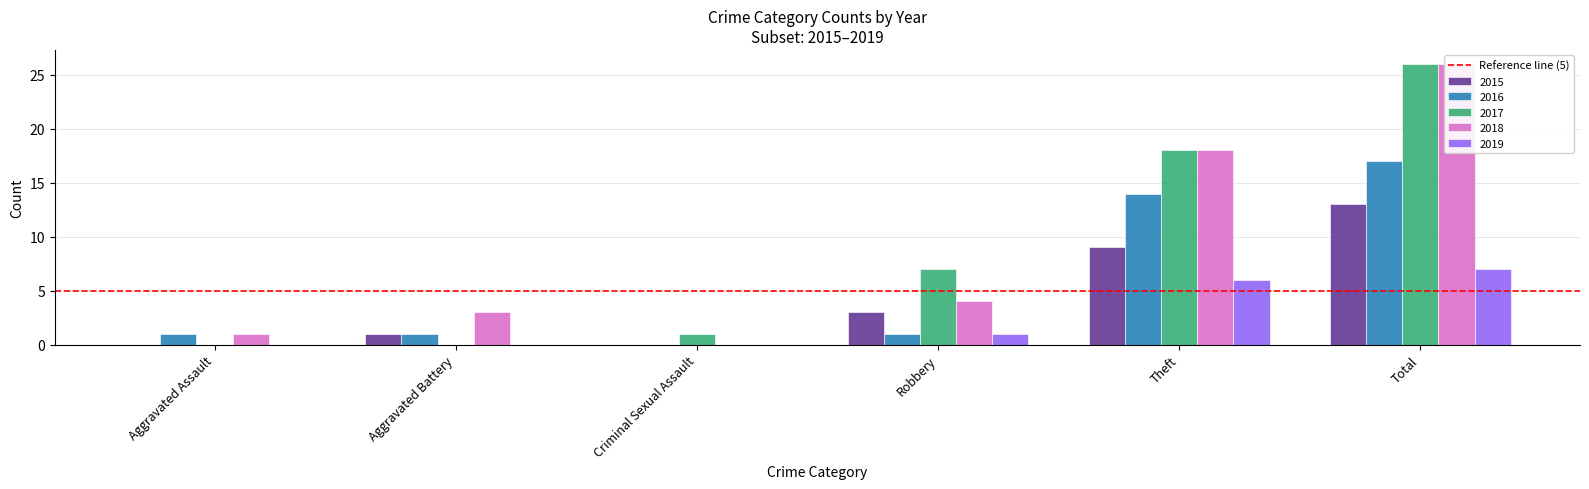

How many bars are there in total?

30